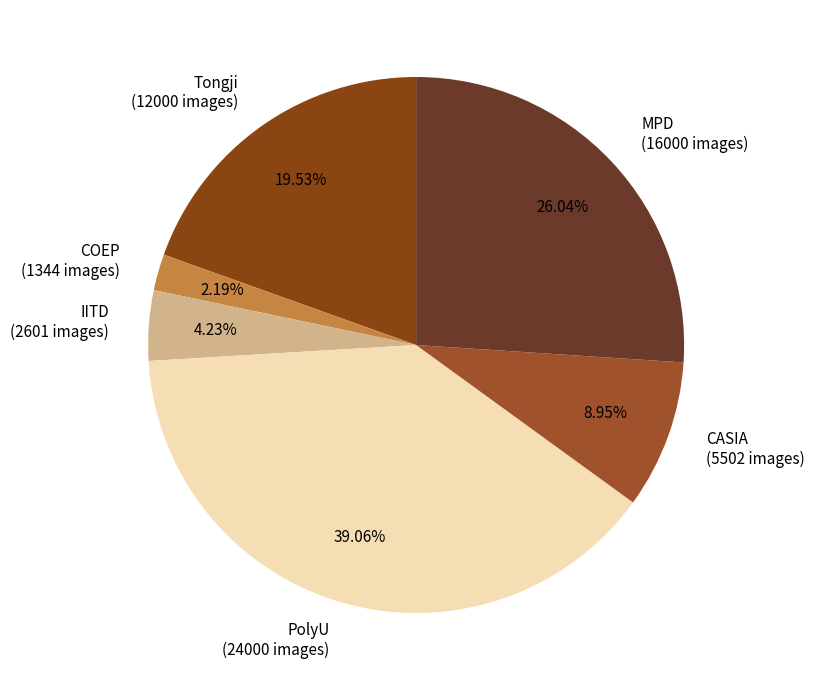

What is the largest slice in the pie chart?

PolyU